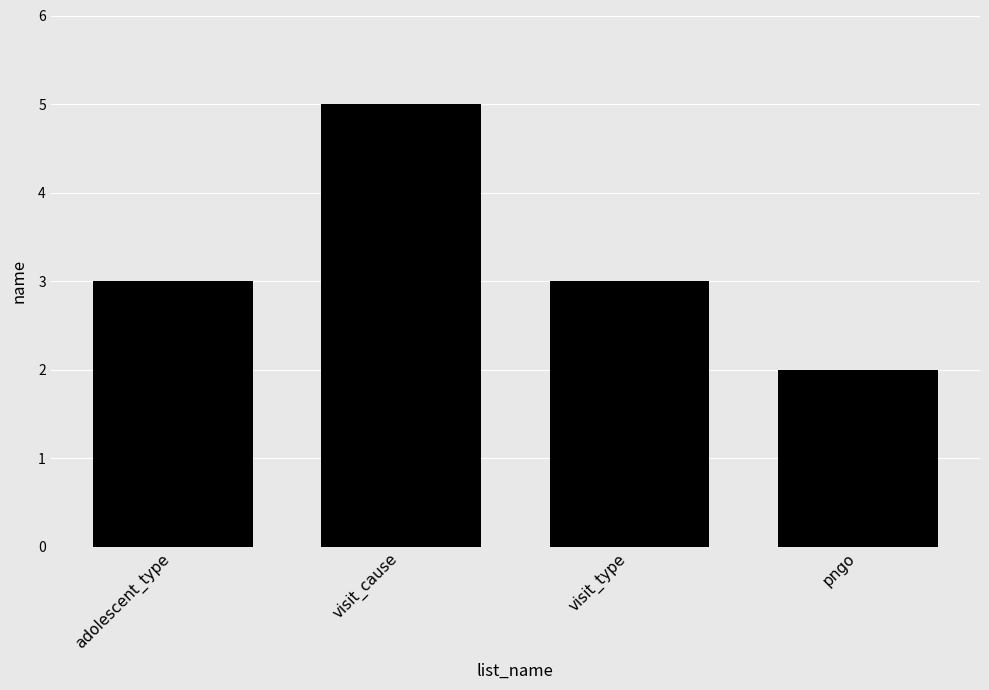

What is the difference between the values at pngo and visit_cause?

3